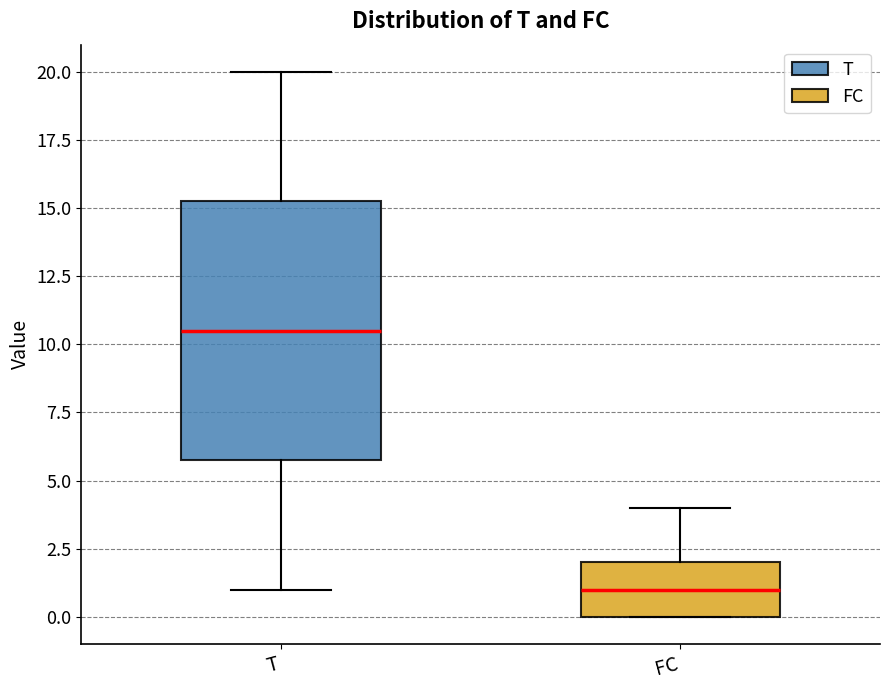

Which box has the lowest median line?

FC